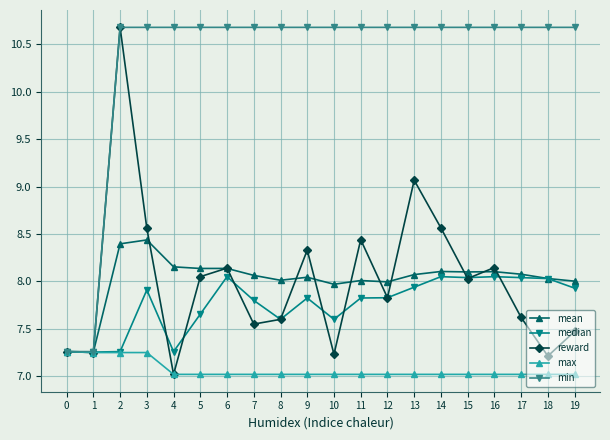

What is the maximum value shown in the chart?

10.7